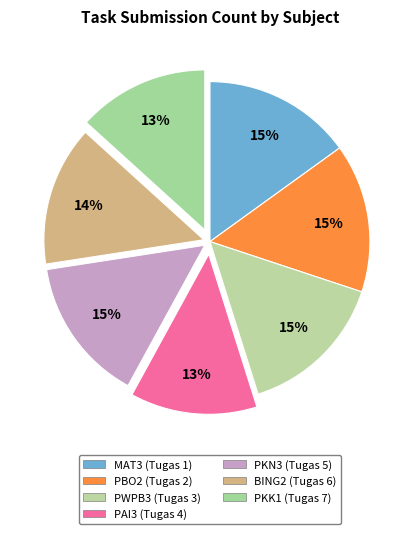

What percentage is the PBO2 (Tugas 2) slice, to the nearest percent?

15%